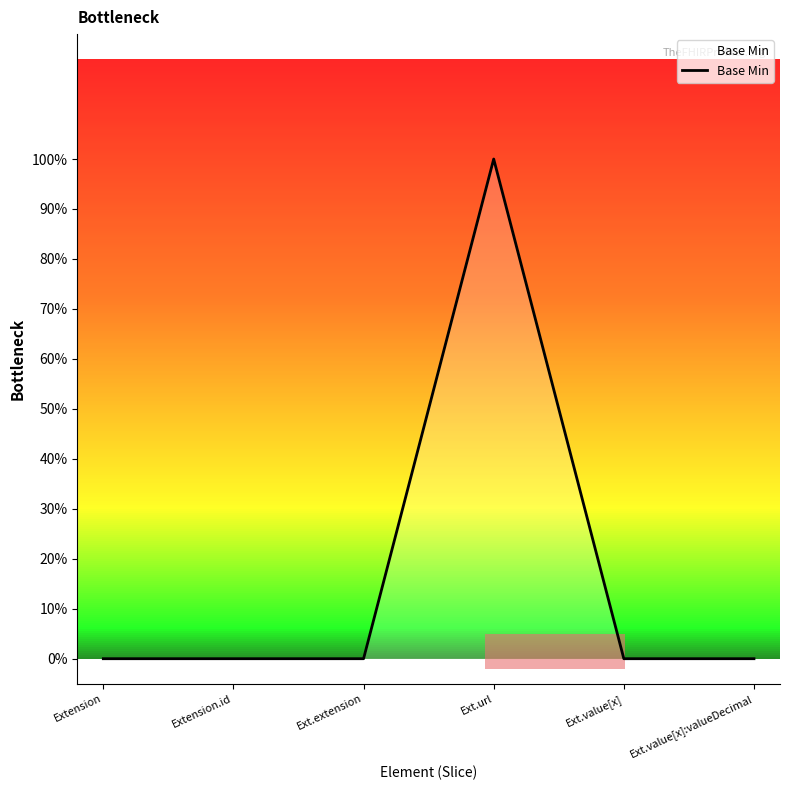

The chart shows a value of 1 at Ext.url. True or false?

True